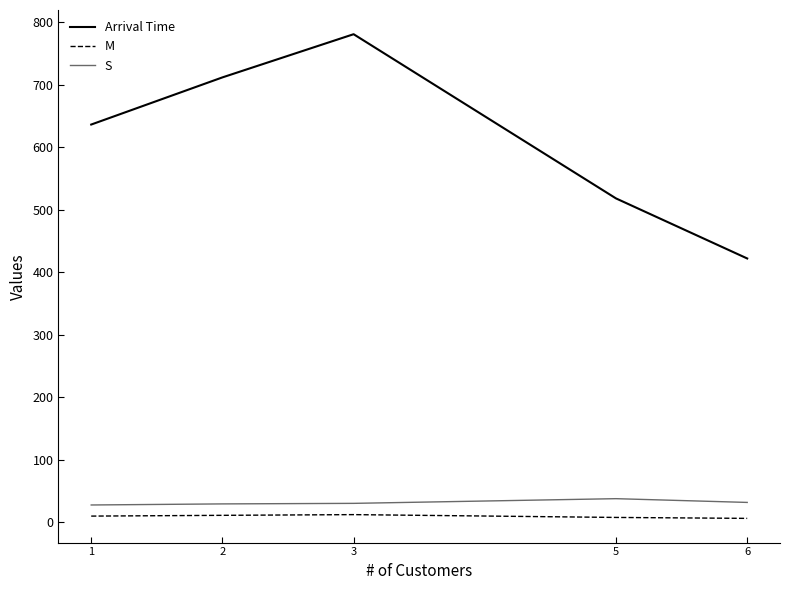

True or false: M and S cross at least once.

False